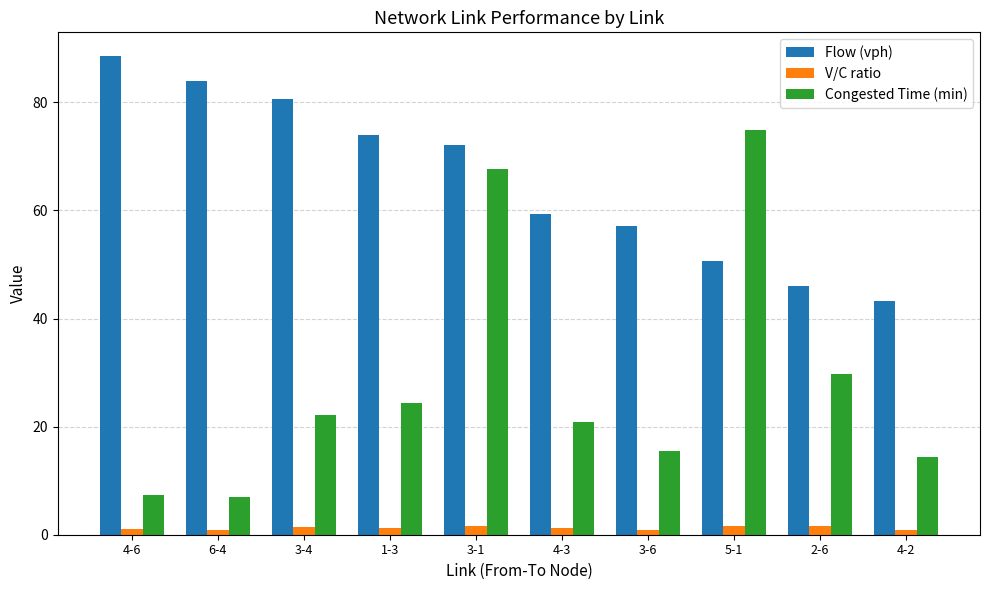

What is the difference between the maximum and minimum values in the V/C ratio series?

0.8